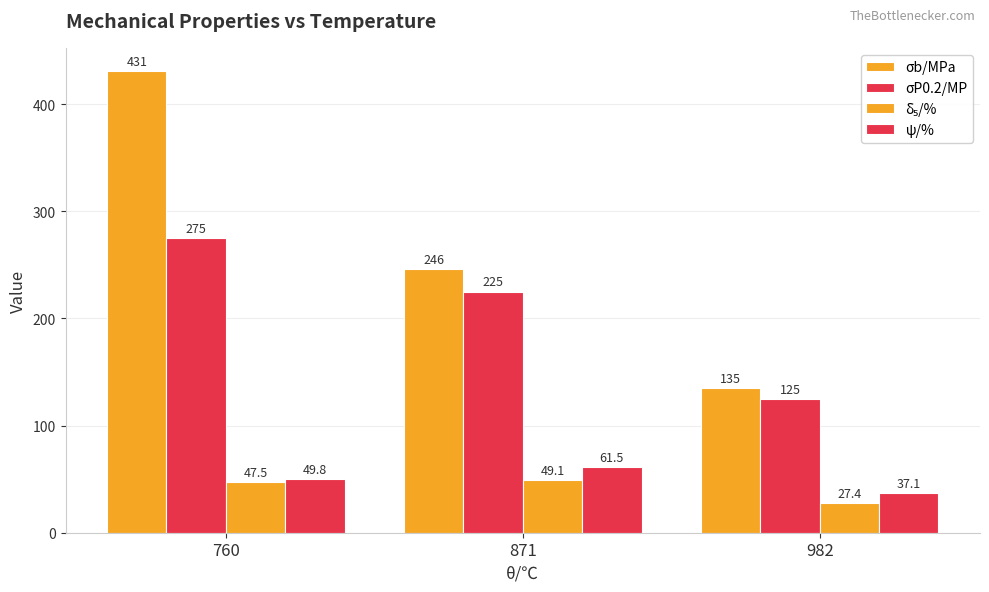

How many categories are shown in the chart?

3